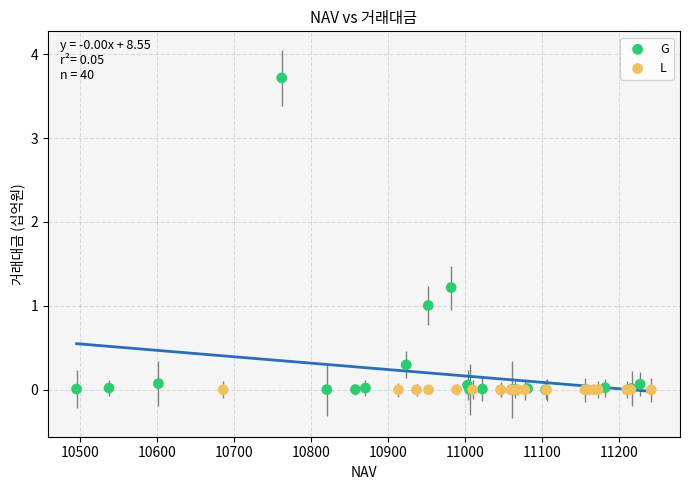

What are all the series names shown in the legend?

G, L